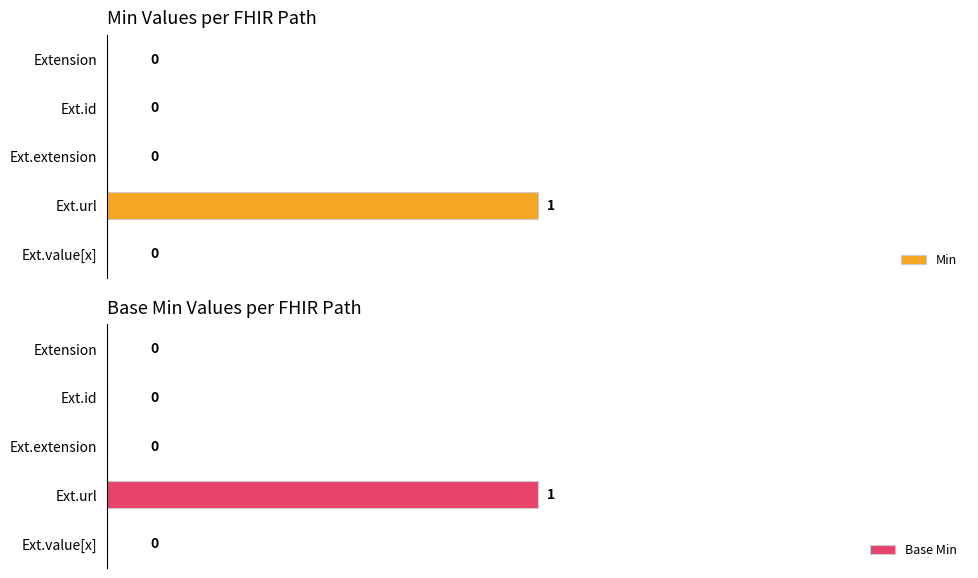

Between 0 and 3, which series saw the biggest shift?

Min